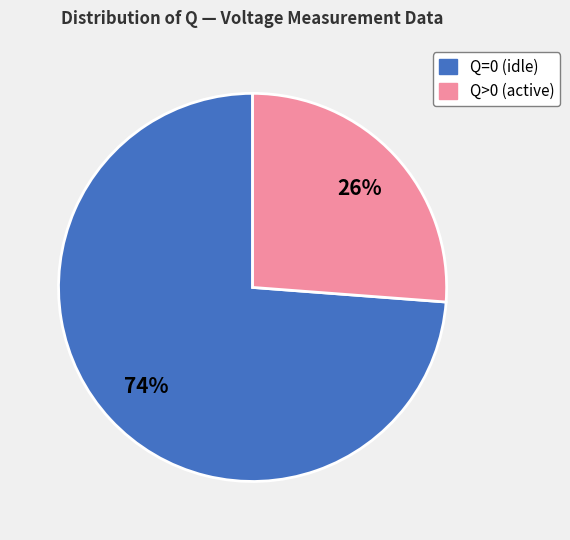

How many slices are in this pie chart?

2